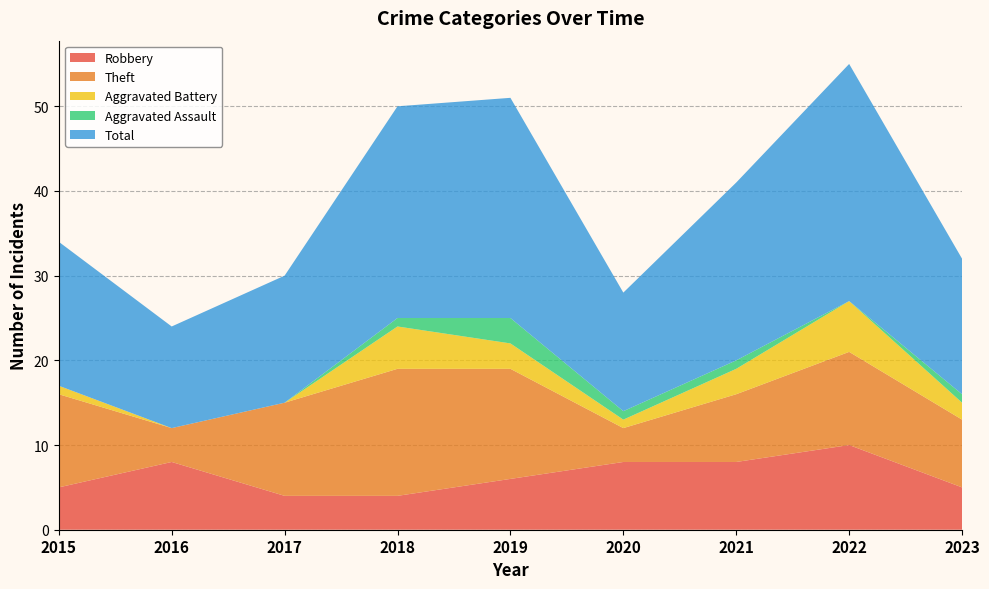

Reading left to right, extract all data points from this chart.

Robbery: 5	8	4	4	6	8	8	10	5
Theft: 11	4	11	15	13	4	8	11	8
Aggravated Battery: 1	0	0	5	3	1	3	6	2
Aggravated Assault: 0	0	0	1	3	1	1	0	1
Total: 17	12	15	25	26	14	21	28	16